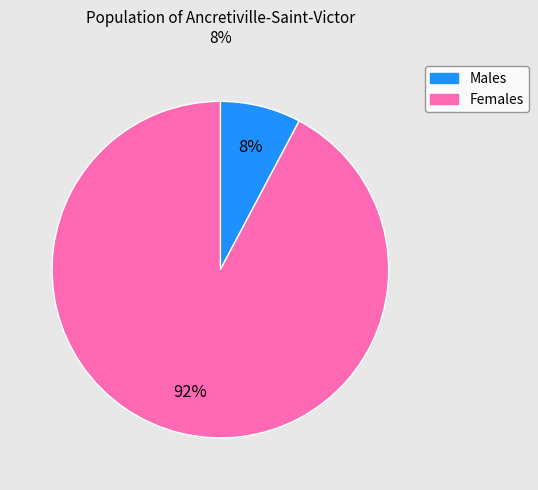

To the nearest percent, what is the average slice percentage?

50%